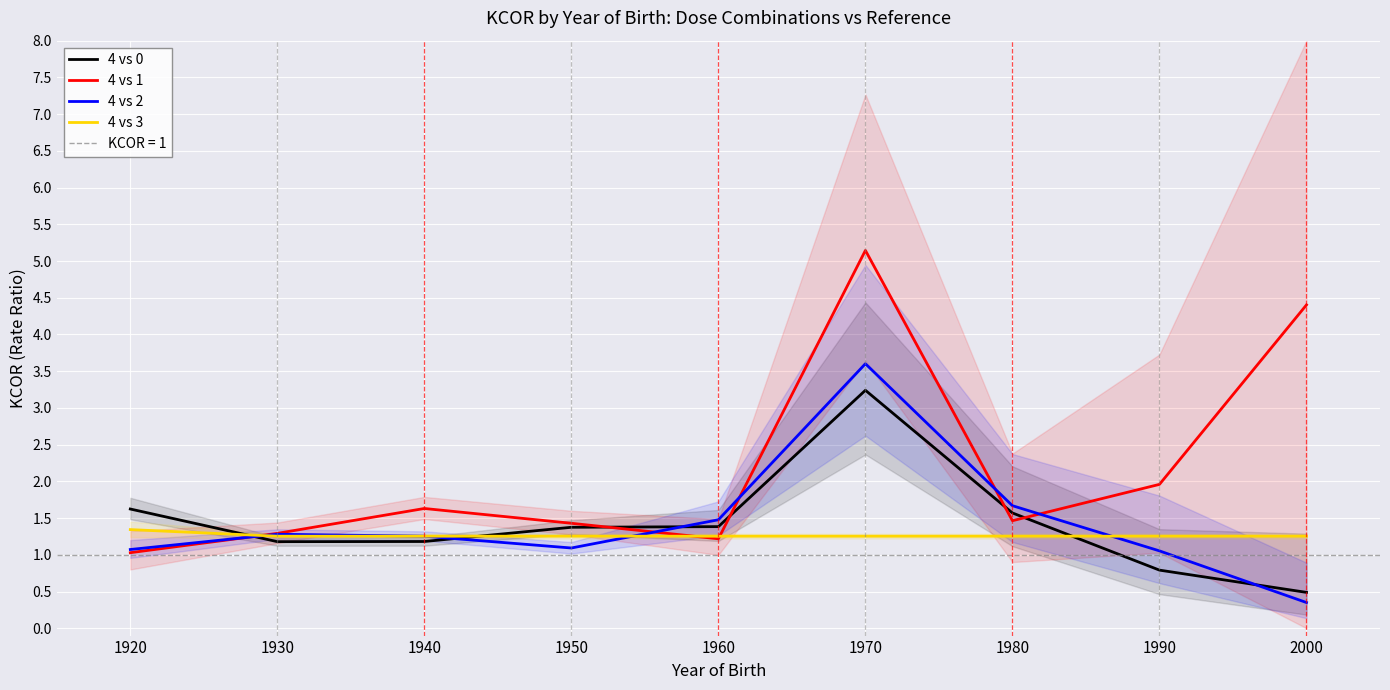

What is the average value of the 4 vs 3 series?

1.3